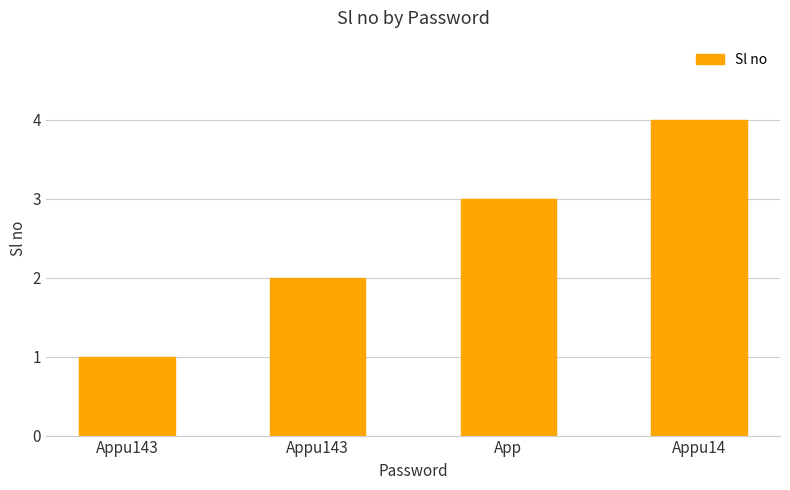

What is the greatest value displayed?

4